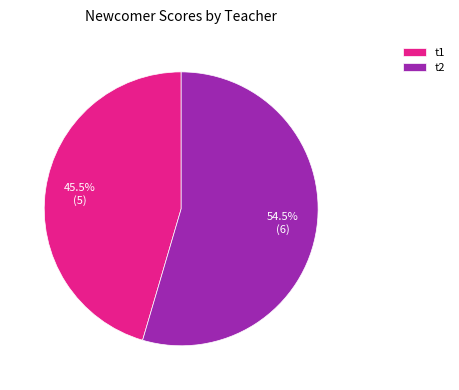

True or false: t1 accounts for 51% of the total.

False